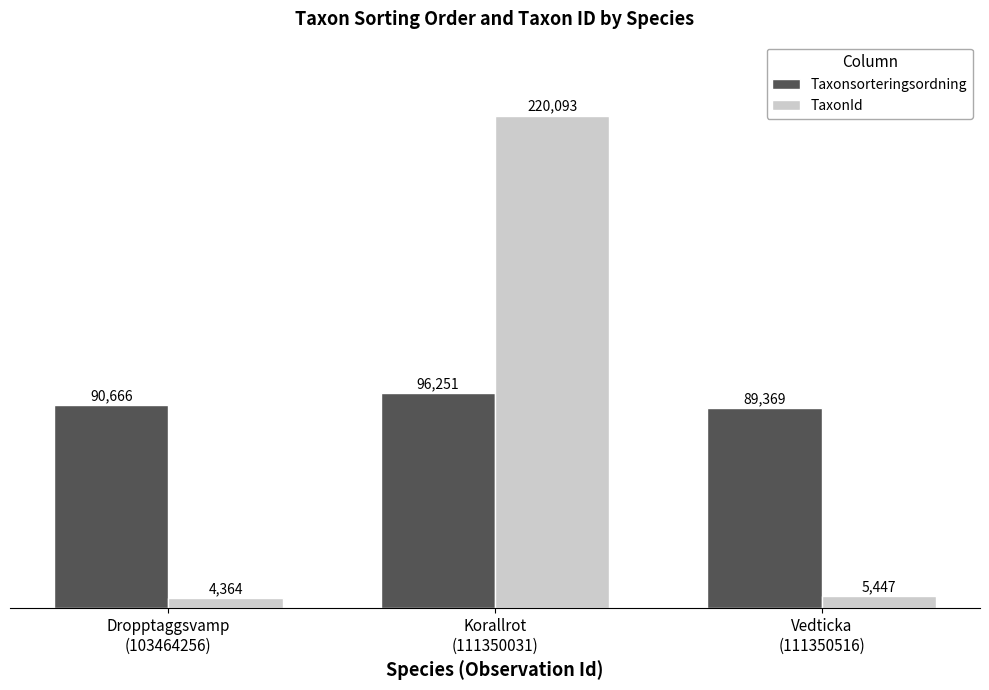

Reading left to right, transcribe all the data shown in this chart.

Taxonsorteringsordning: 90666	96251	89369
TaxonId: 4364	220093	5447